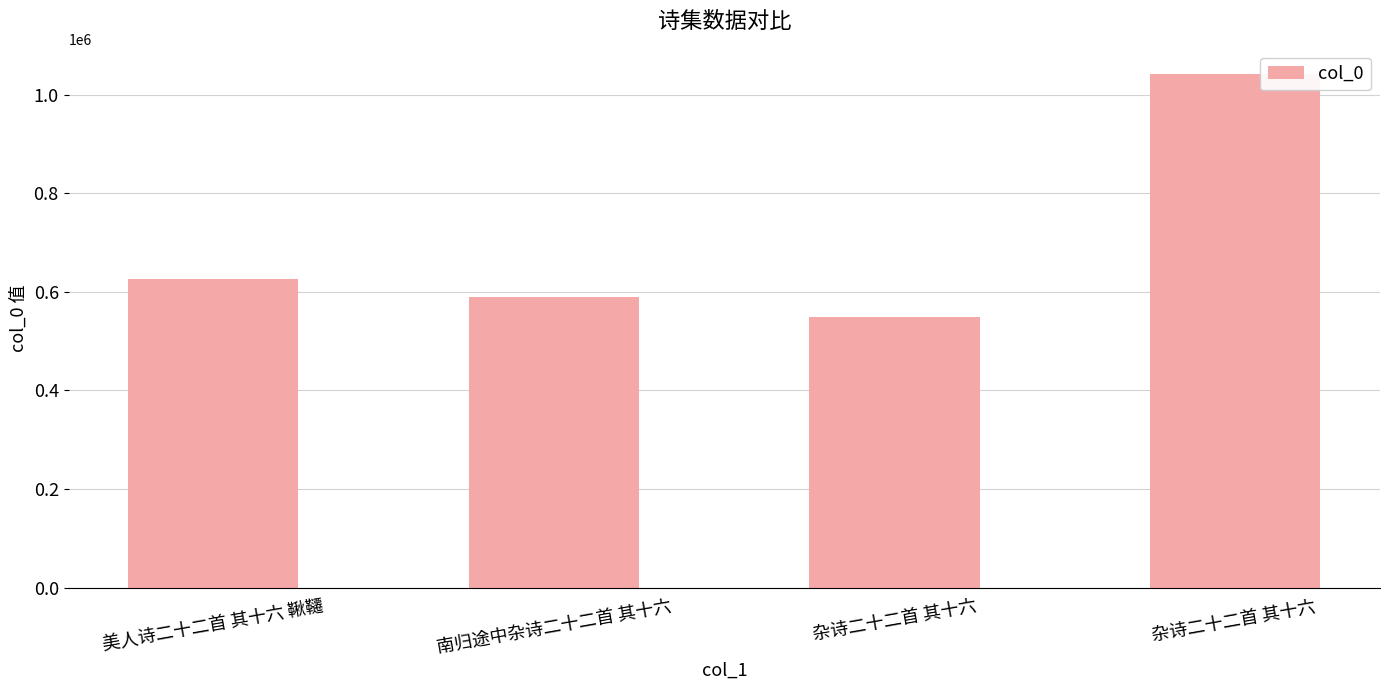

Rank the categories by value from highest to lowest.

杂诗二十二首 其十六 , 美人诗二十二首 其十六 鞦韆, 南归途中杂诗二十二首 其十六, 杂诗二十二首 其十六